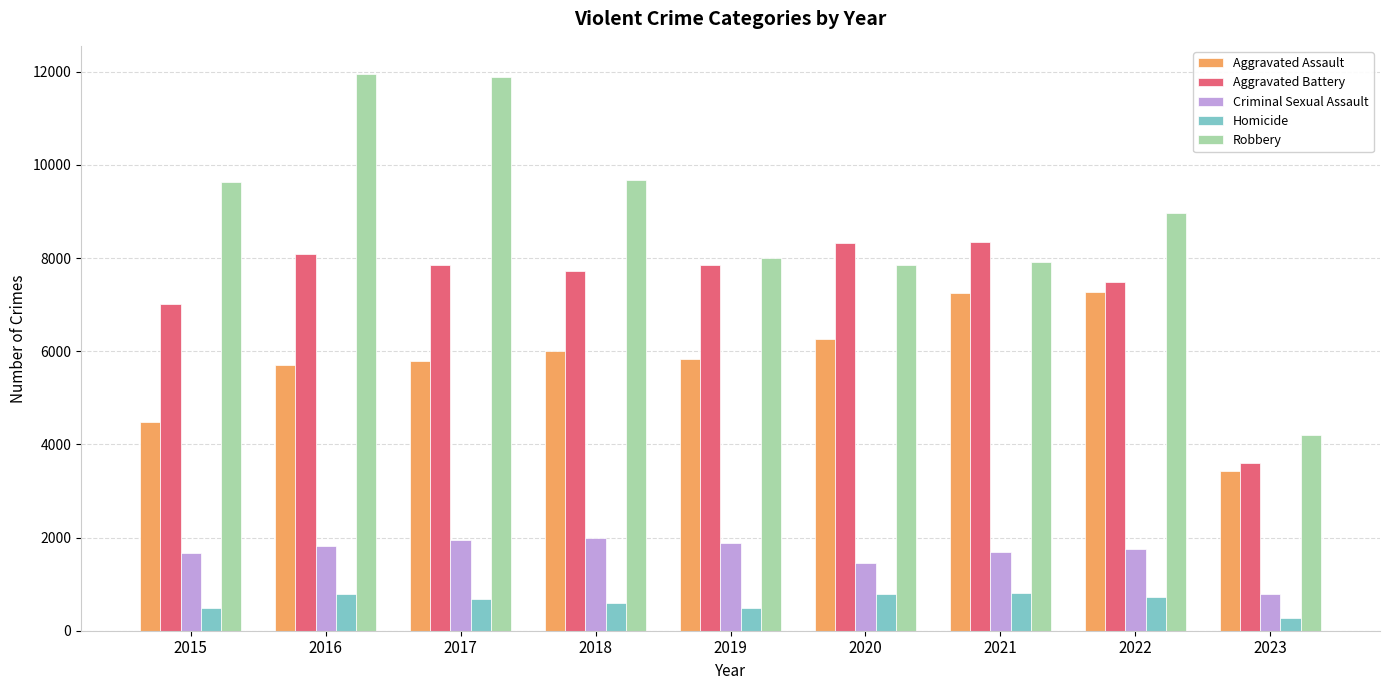

What is the maximum value for Criminal Sexual Assault?

1992